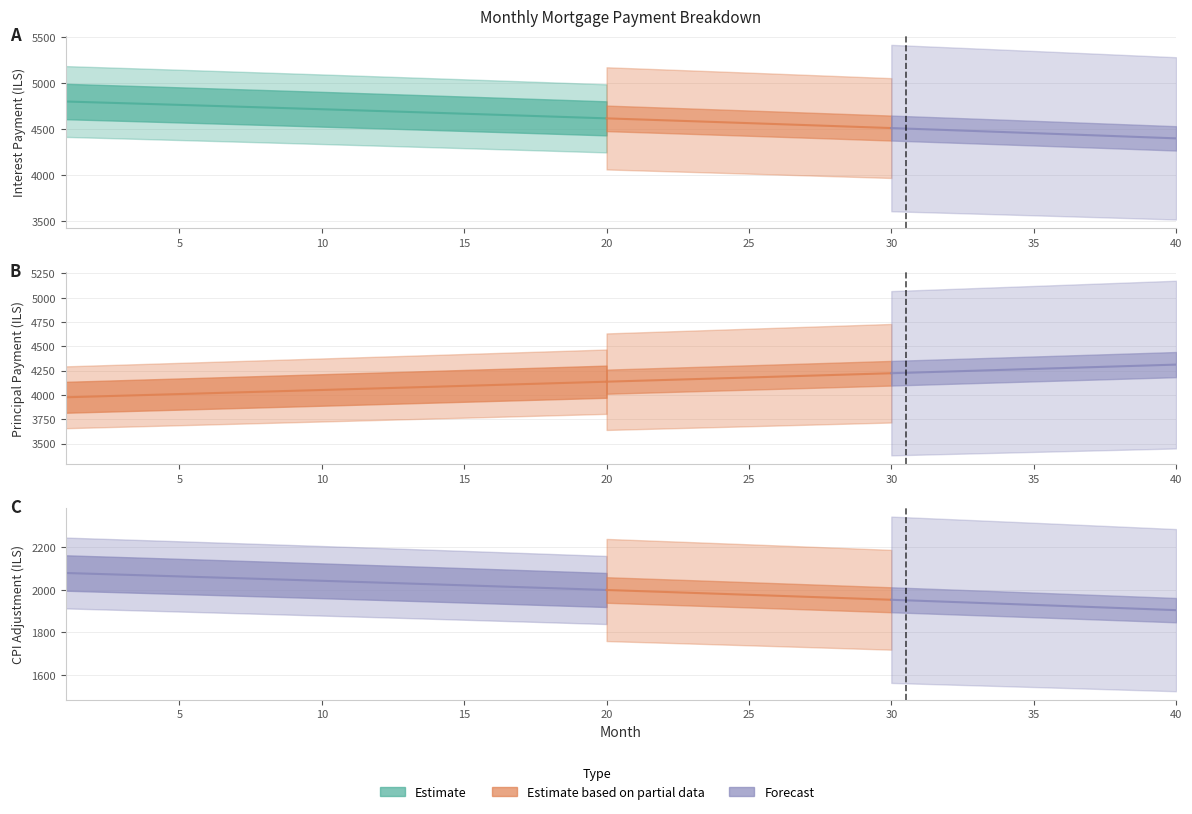

How many data points in cpi are above 1999?

20